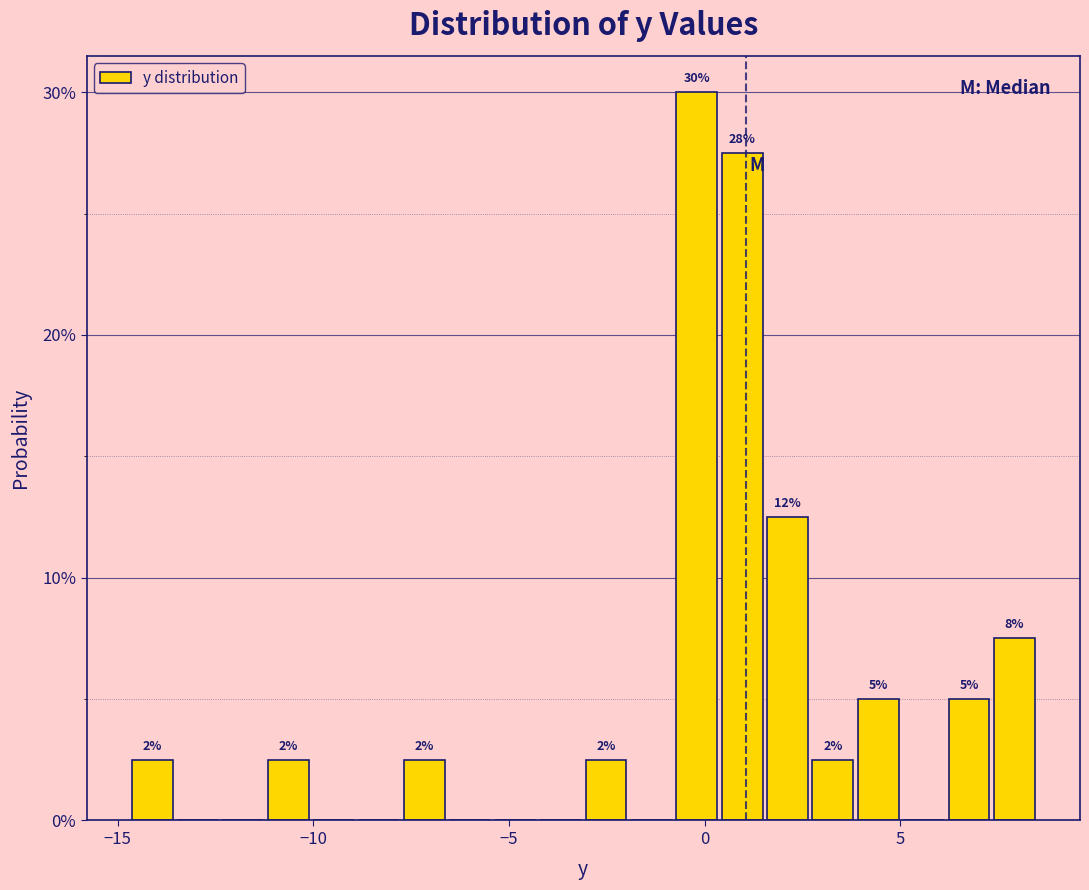

Around what value on the x-axis is the tallest bar? Give the approximate position of its centre, as read against the axis.

0.0